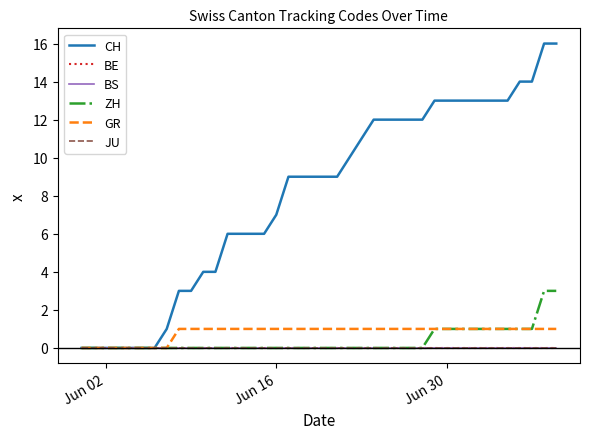

True or false: GR and JU cross at least once.

False